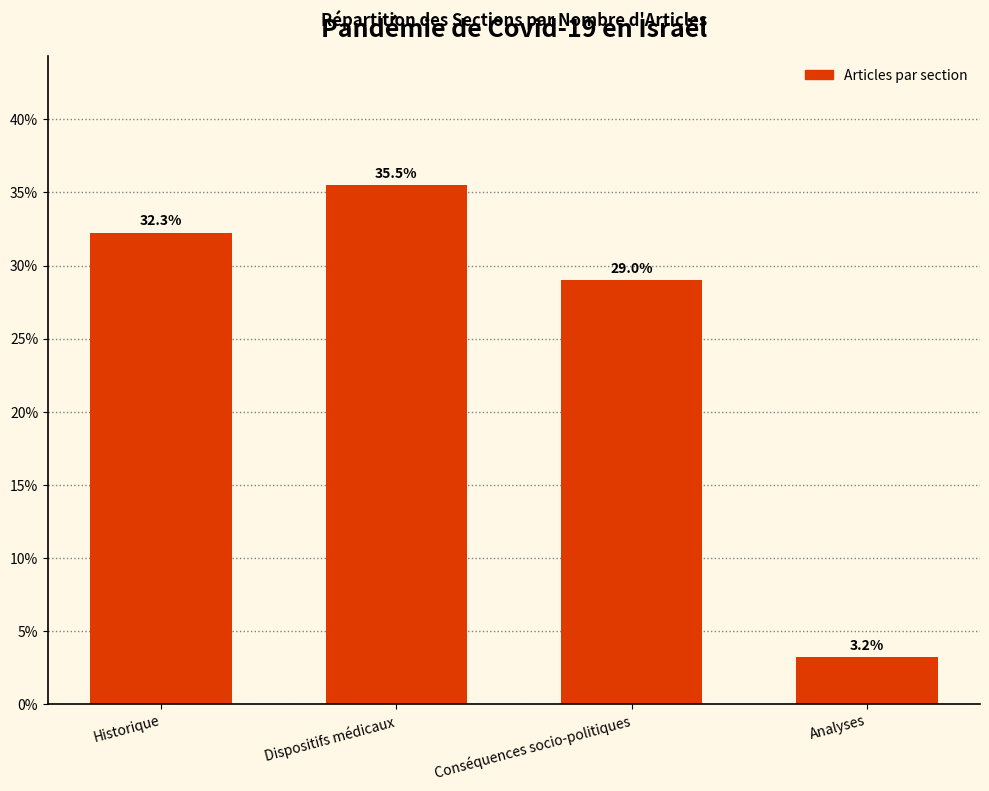

Are the bars grouped side by side (vs. stacked)?

No